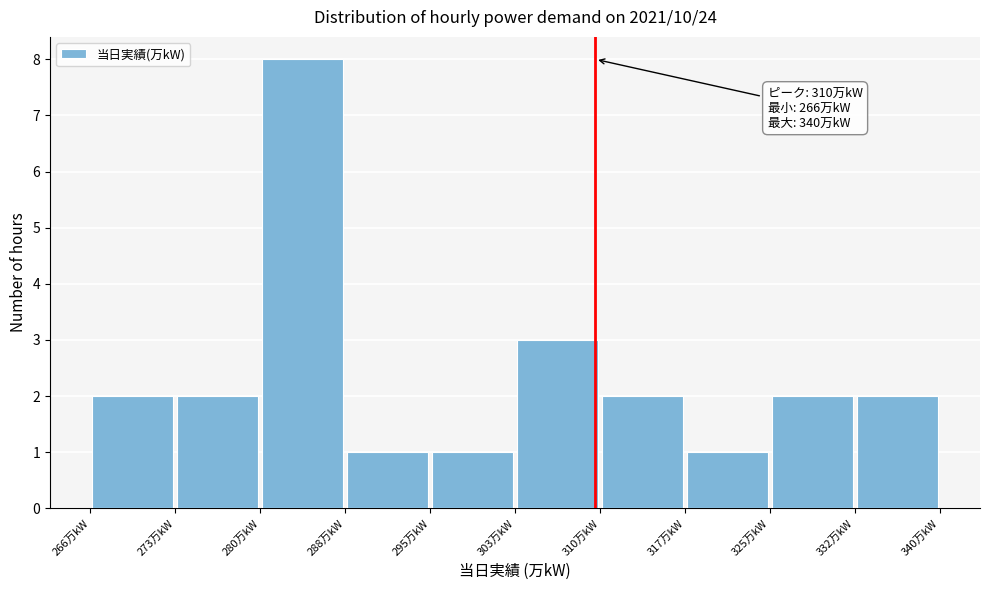

Which range on the x-axis has the tallest bar?

280.8 to 288.2